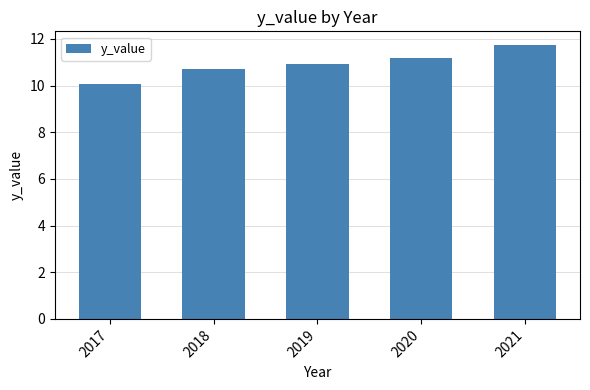

How many bars are there in total?

5